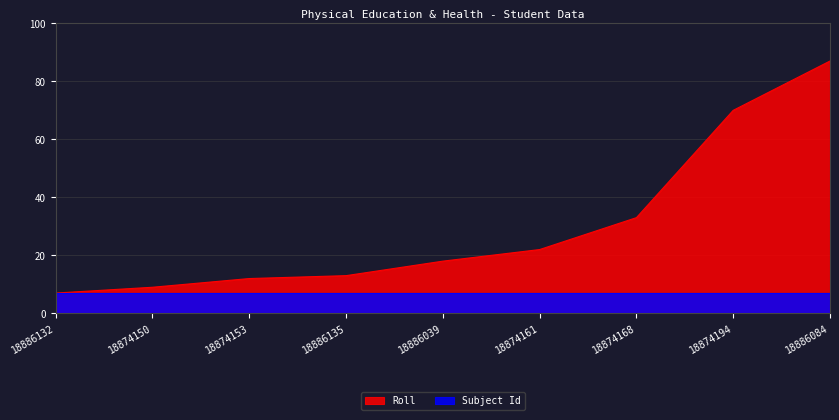

How many data points are above 18?

4